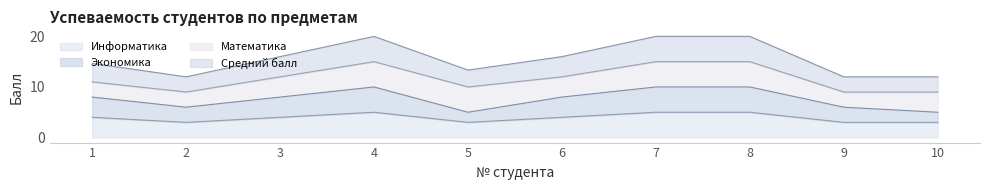

What is the value of the Информатика point at the 10th from the left?

3